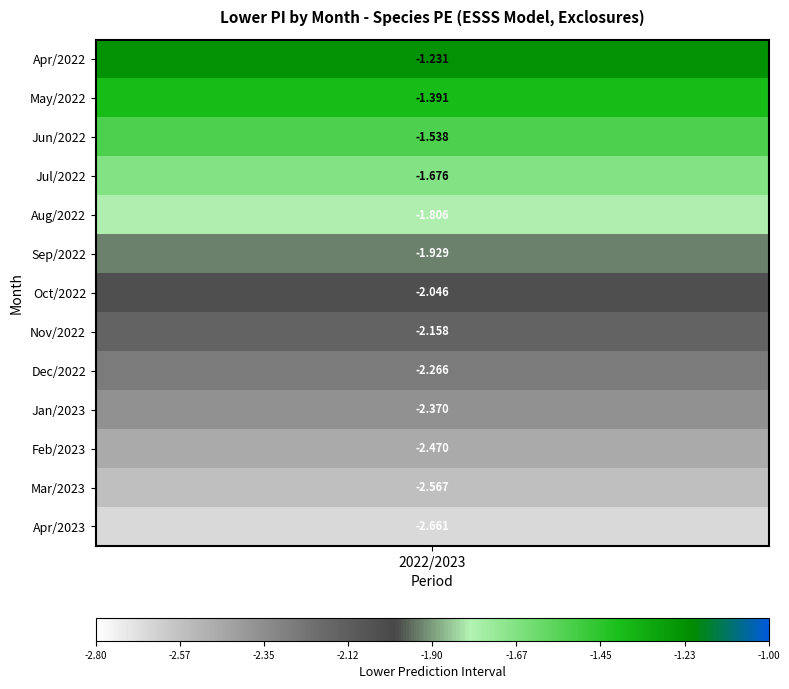

The value at 5/2022 is -1.4. True or false?

True